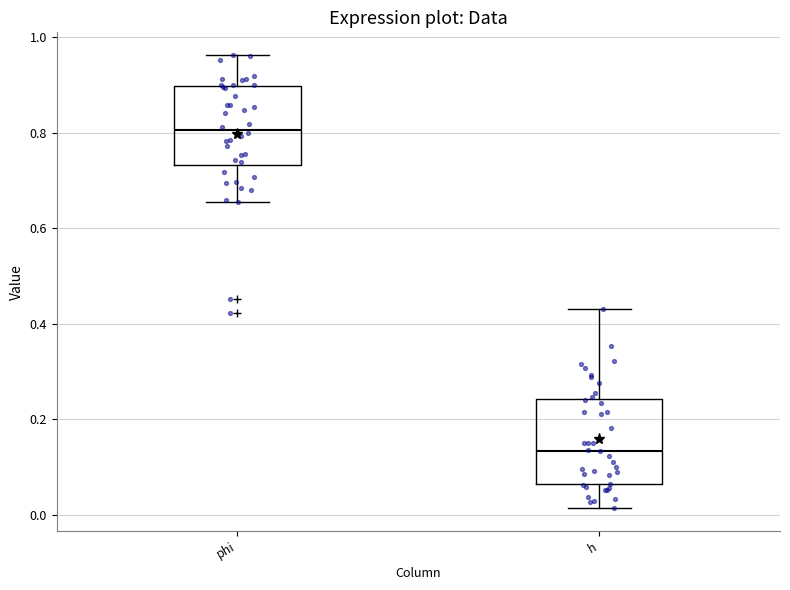

Which box's median line is the highest?

phi